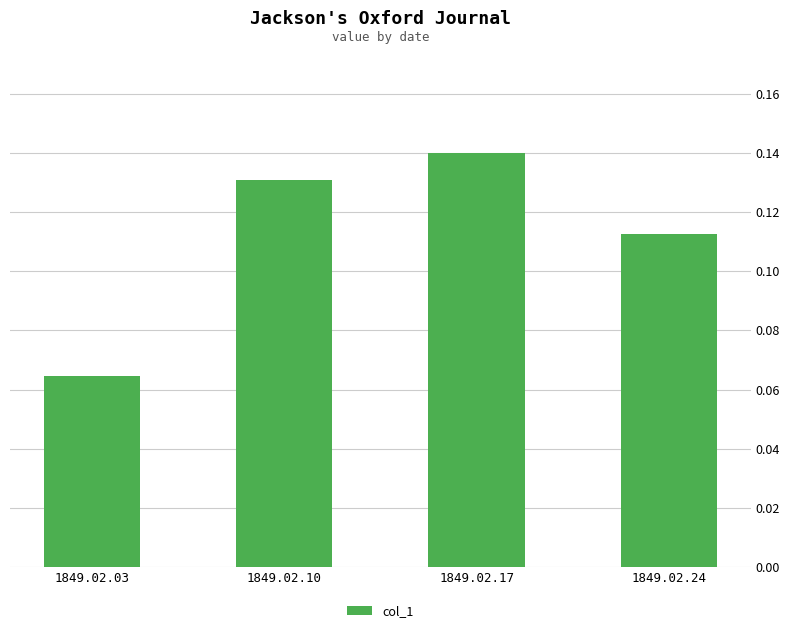

How many categories are shown in the chart?

4